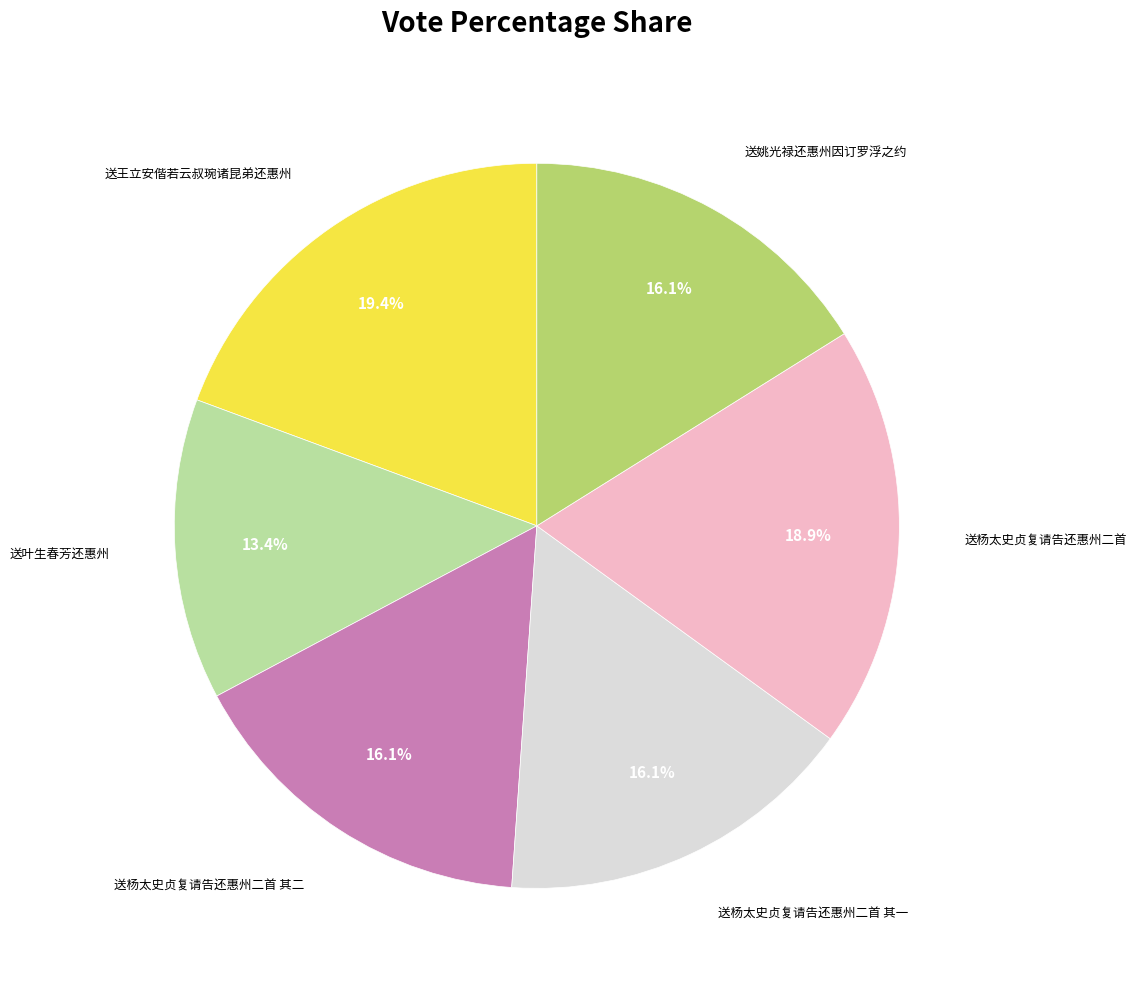

Does any single category account for the majority?

No